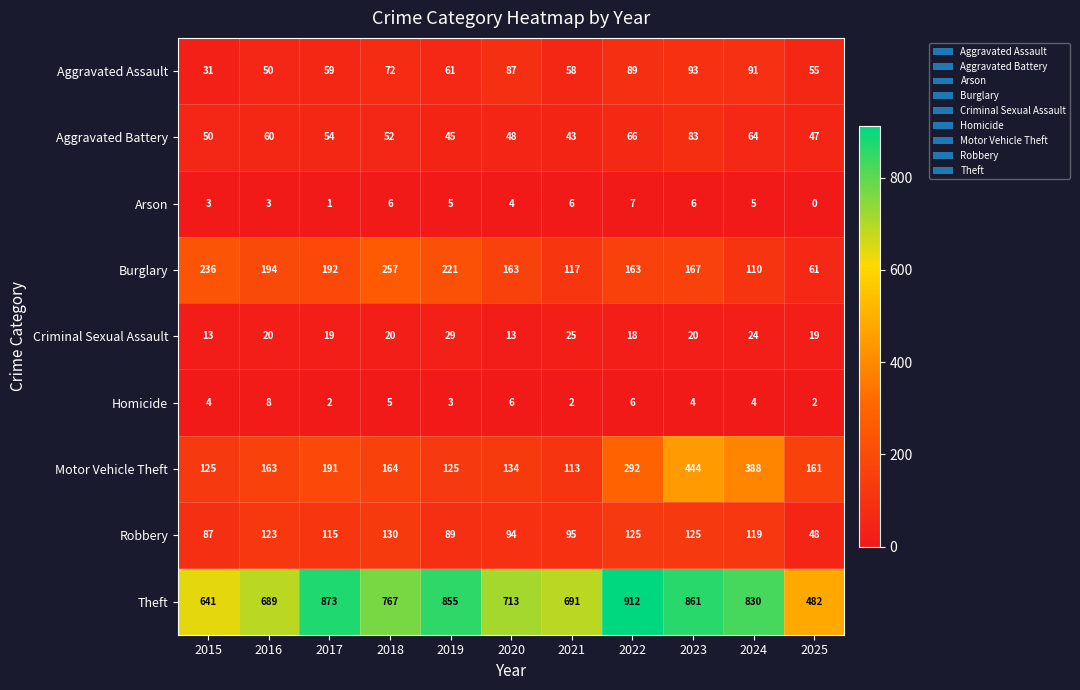

What is the greatest value displayed?

912